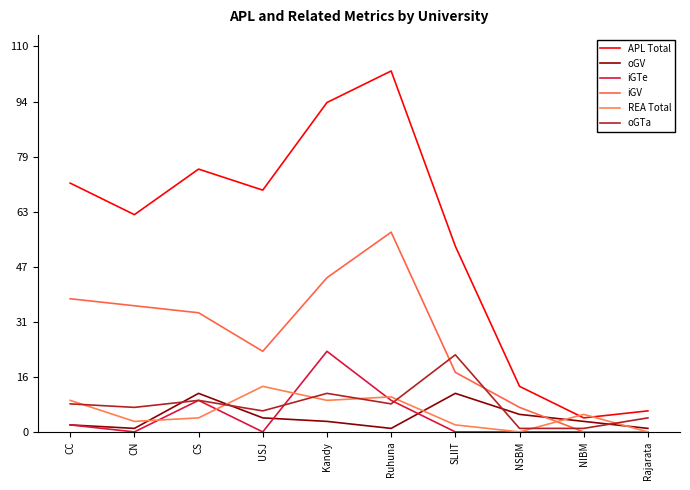

How many lines are shown in the chart?

6